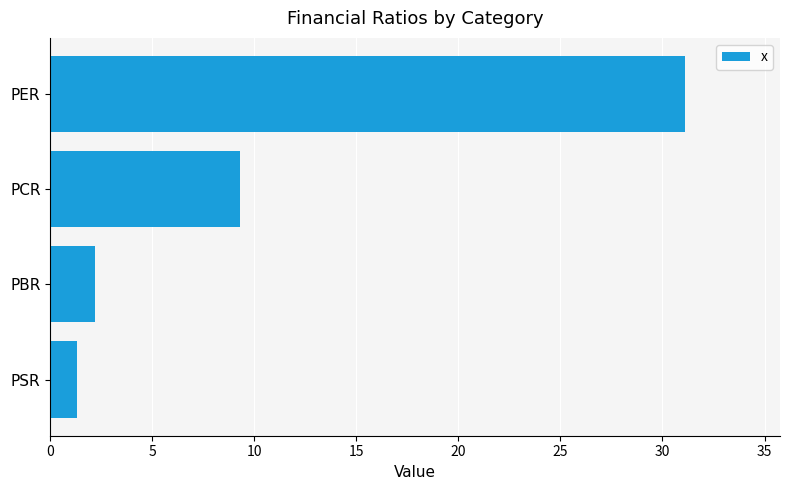

What is the change in value from PER to PBR?

-28.9